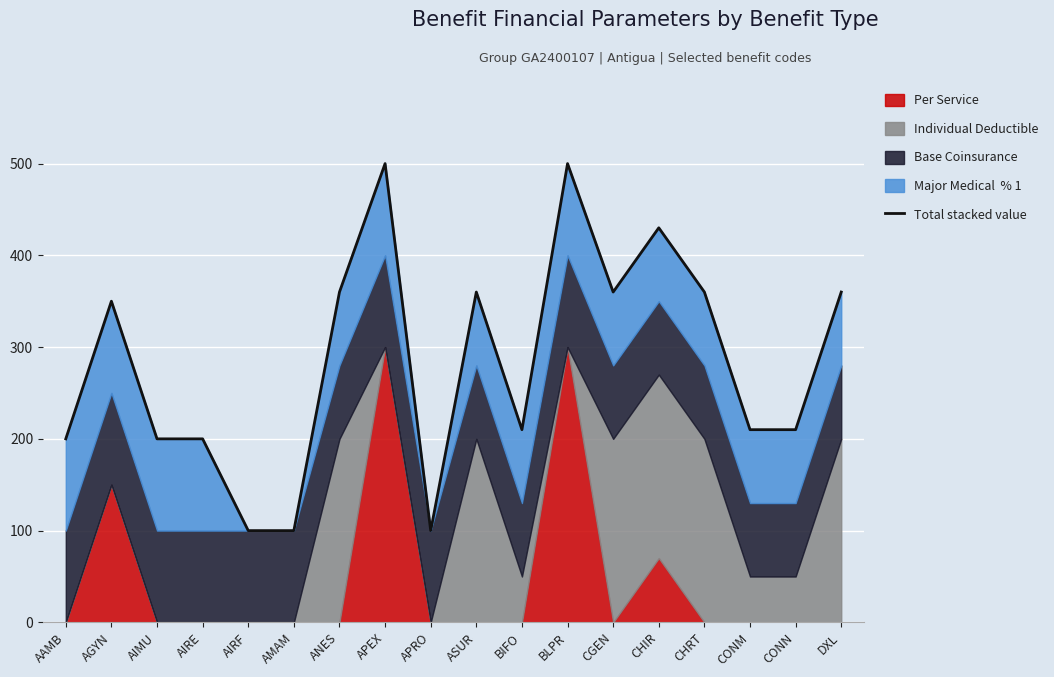

Which category has the highest value across all series?

APEX